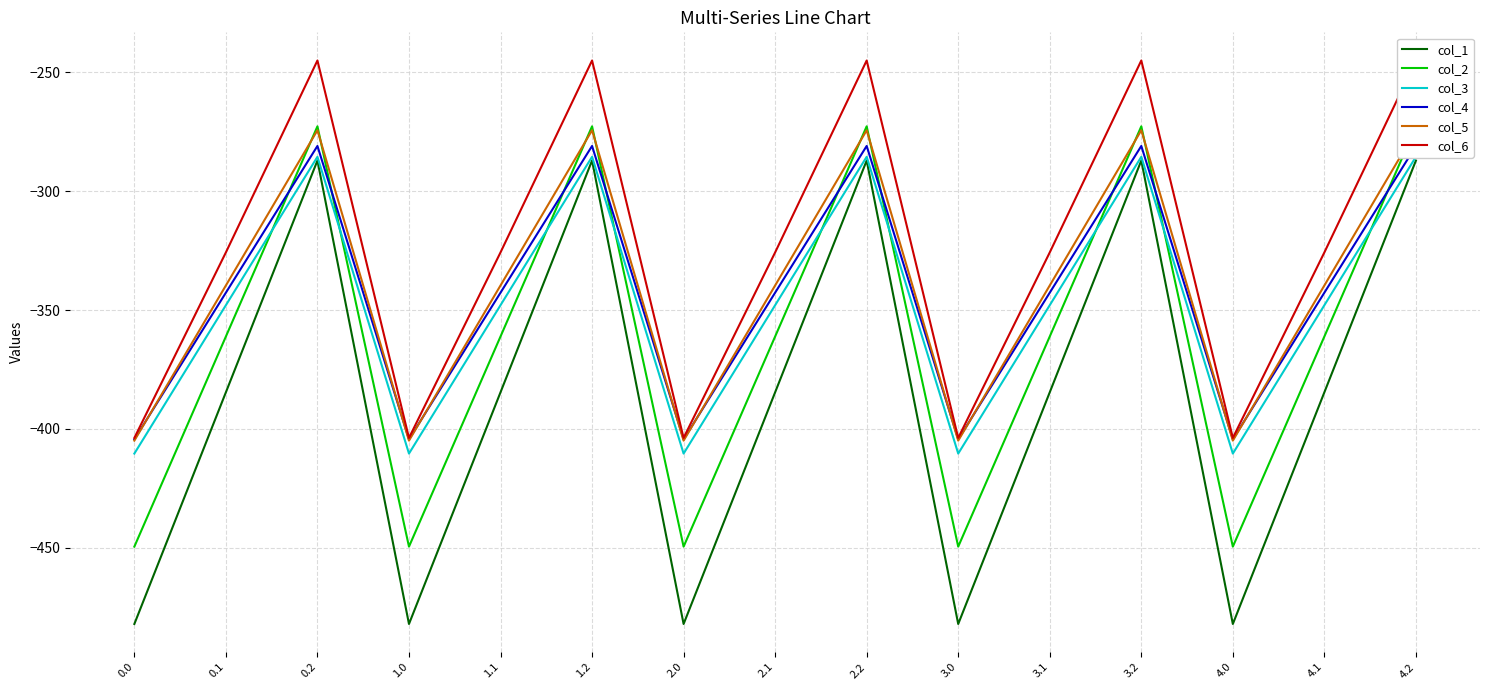

Which series has the largest total across all categories?

col_6